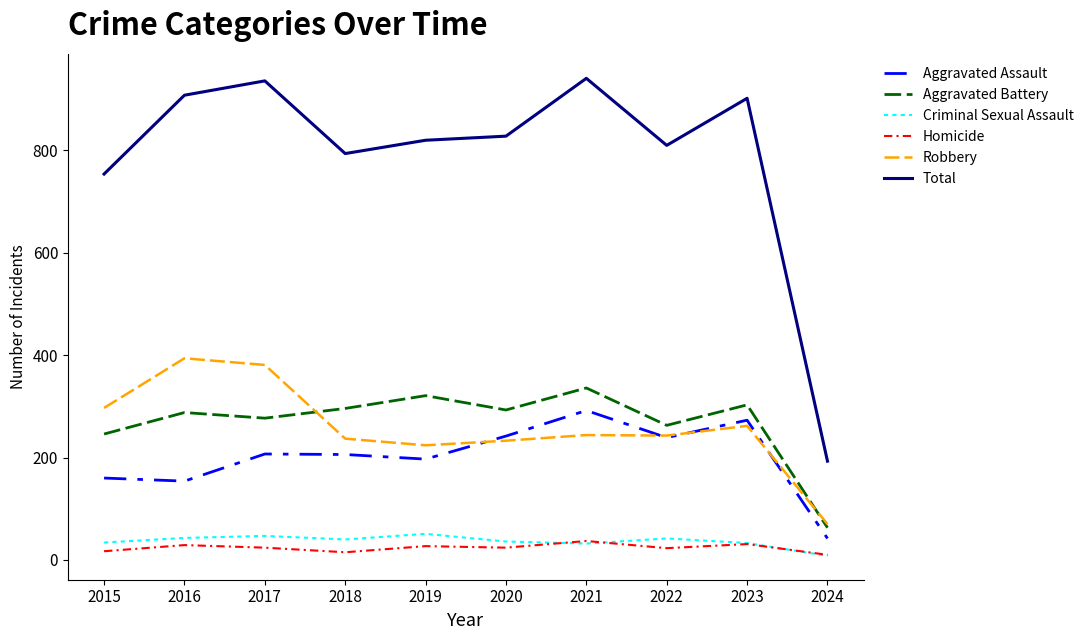

Which series has the largest total across all categories?

Total